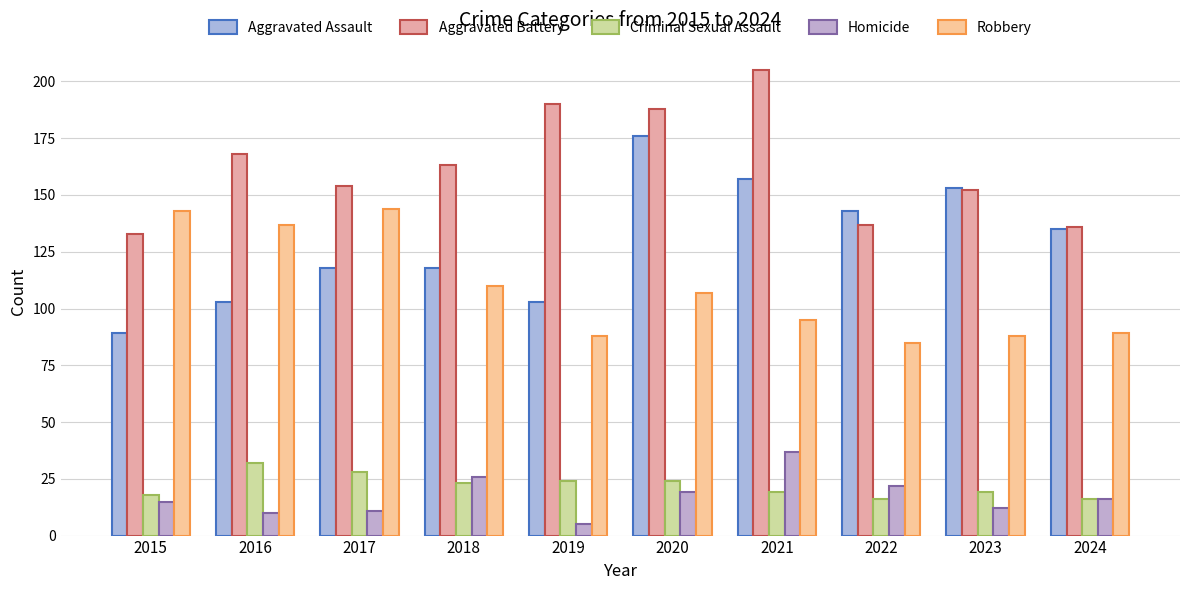

What is the spread (max minus min) of values at 2015?

128